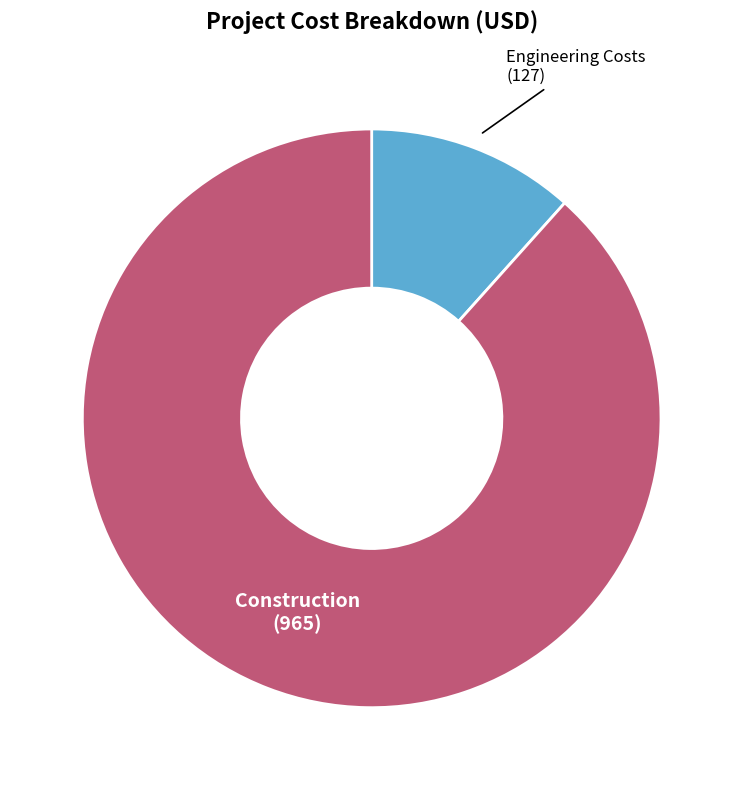

Is there a majority slice in this chart?

Yes